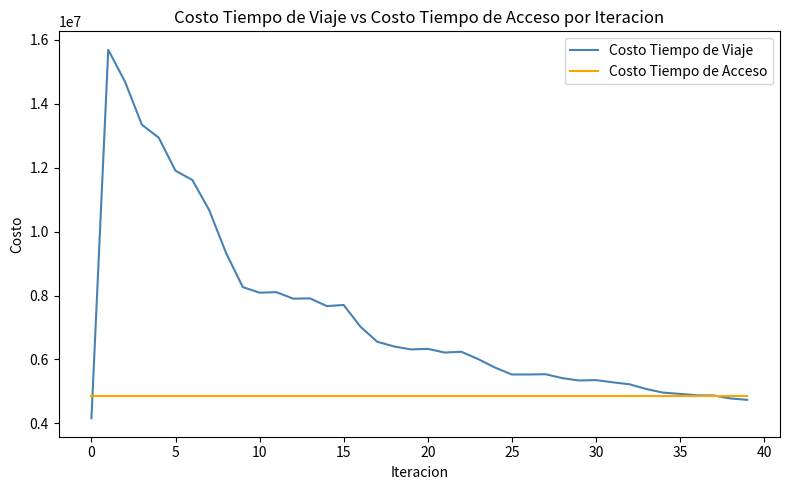

Which series has the largest total across all categories?

Costo Tiempo de Viaje